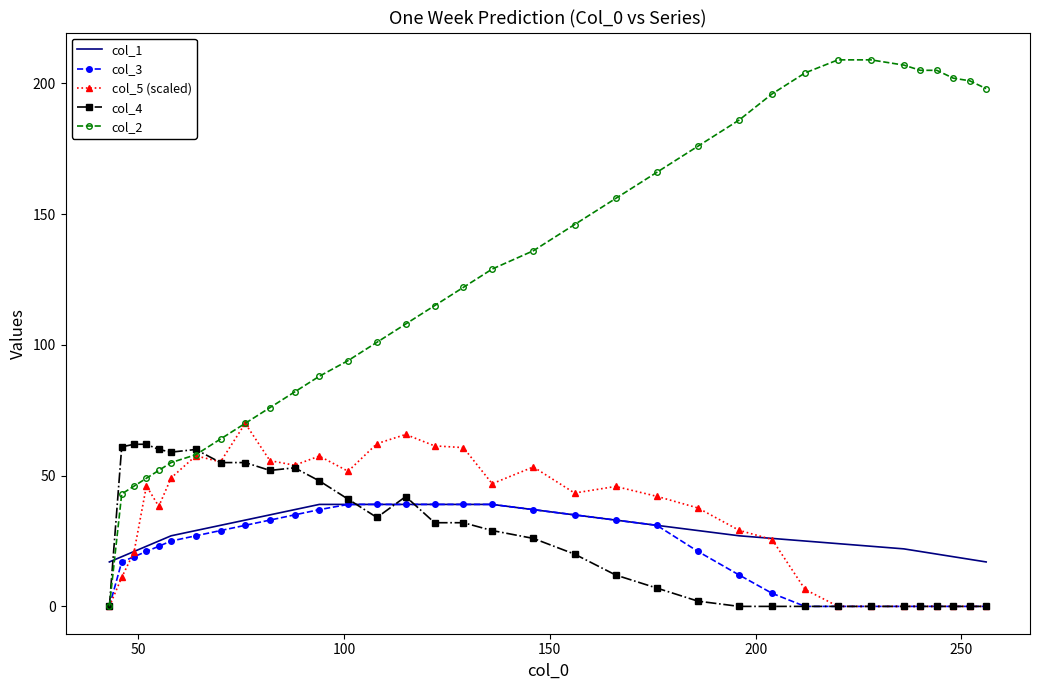

Which series has the largest range (max minus min)?

col_2